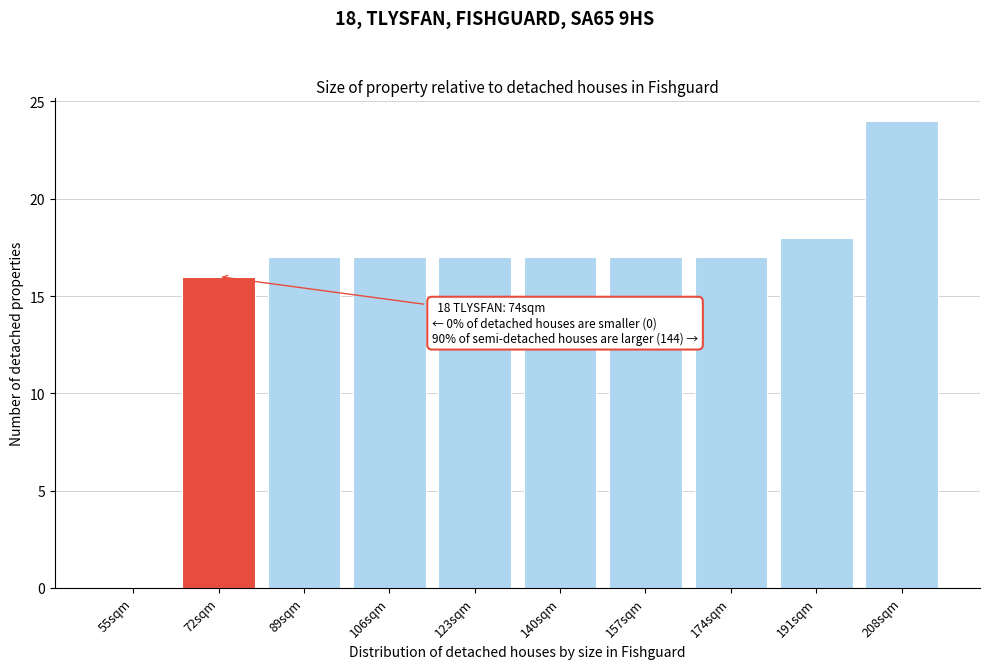

Reading left to right, list all the values displayed in this chart.

55sqm=0	72sqm=16	89sqm=17	106sqm=17	123sqm=17	140sqm=17	157sqm=17	174sqm=17	191sqm=18	208sqm=24